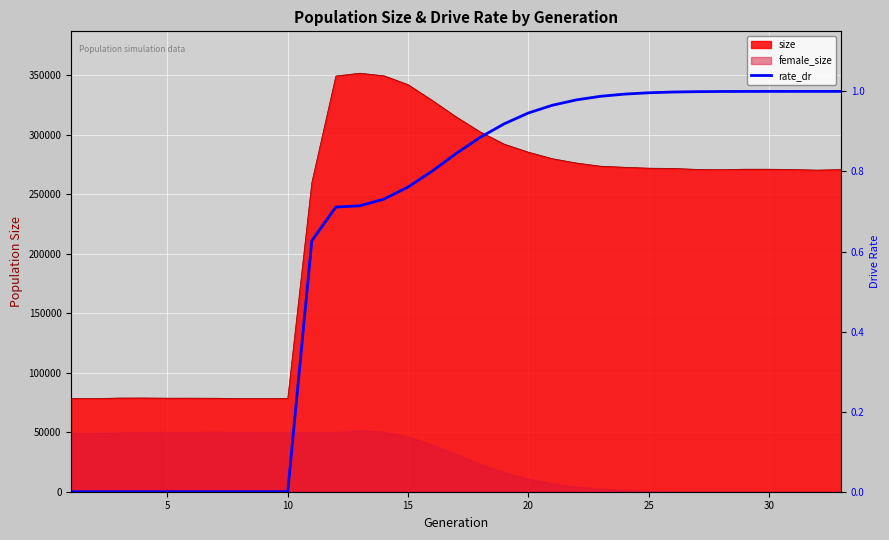

What is the value of the 19th point from the left?

0.9